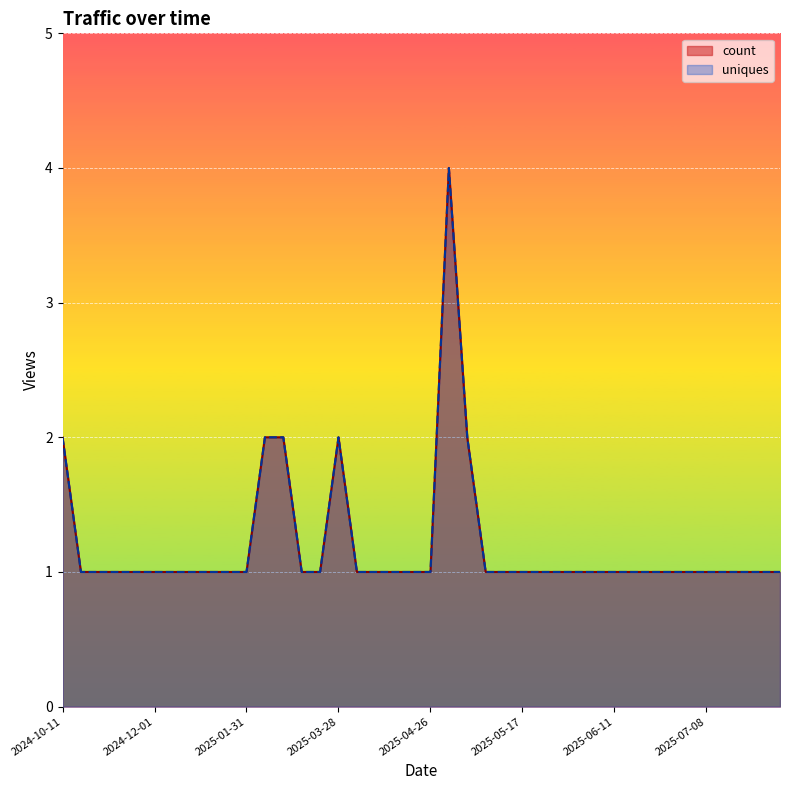

Count the number of data series in this chart.

2